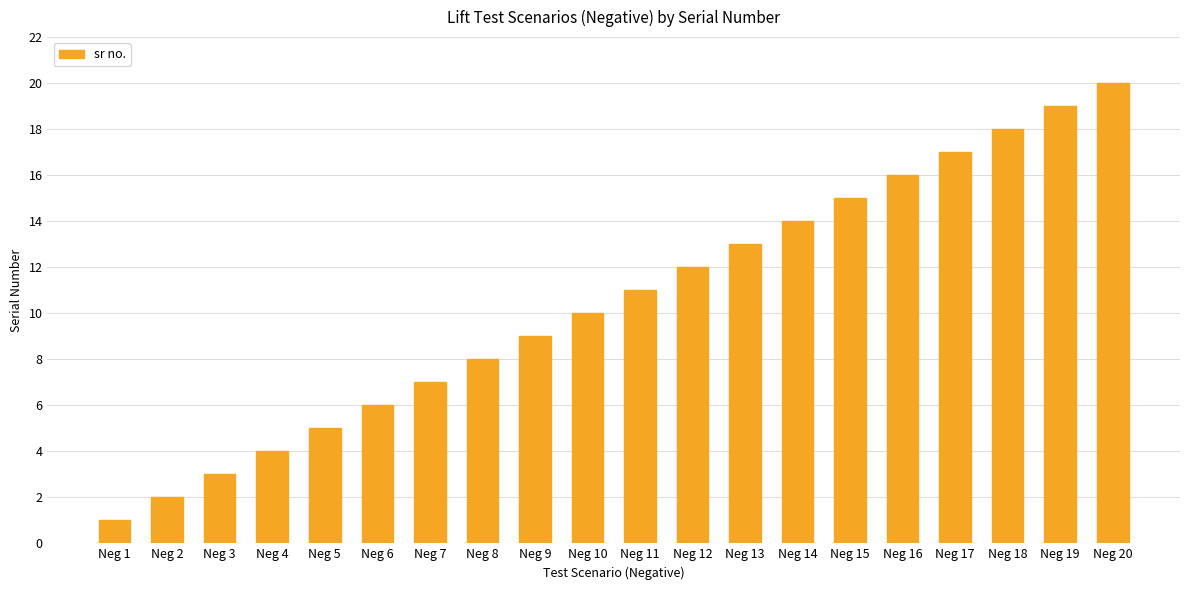

What is the smallest value displayed?

1